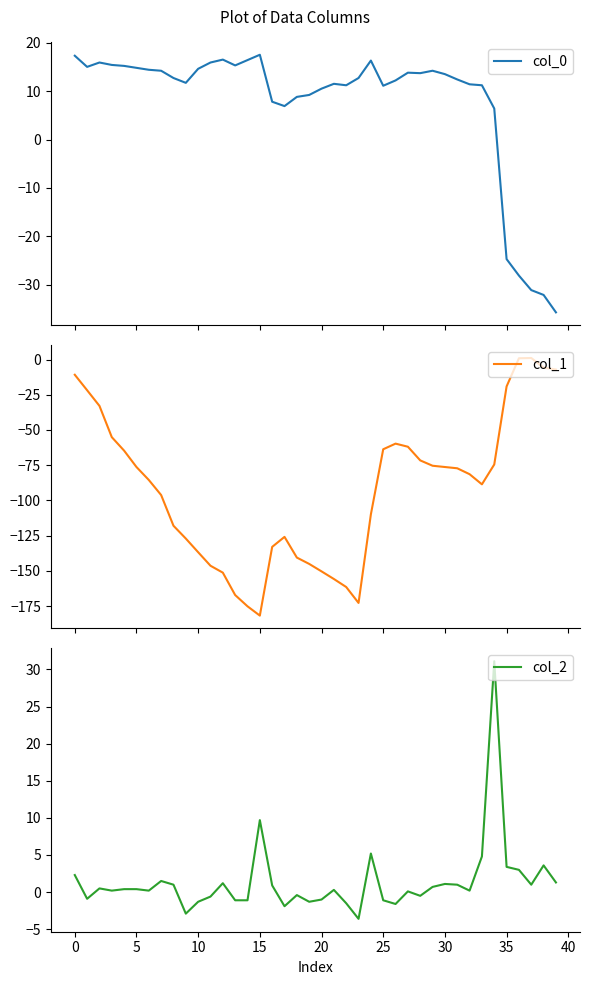

At which label is col_1 closest to -90?

33